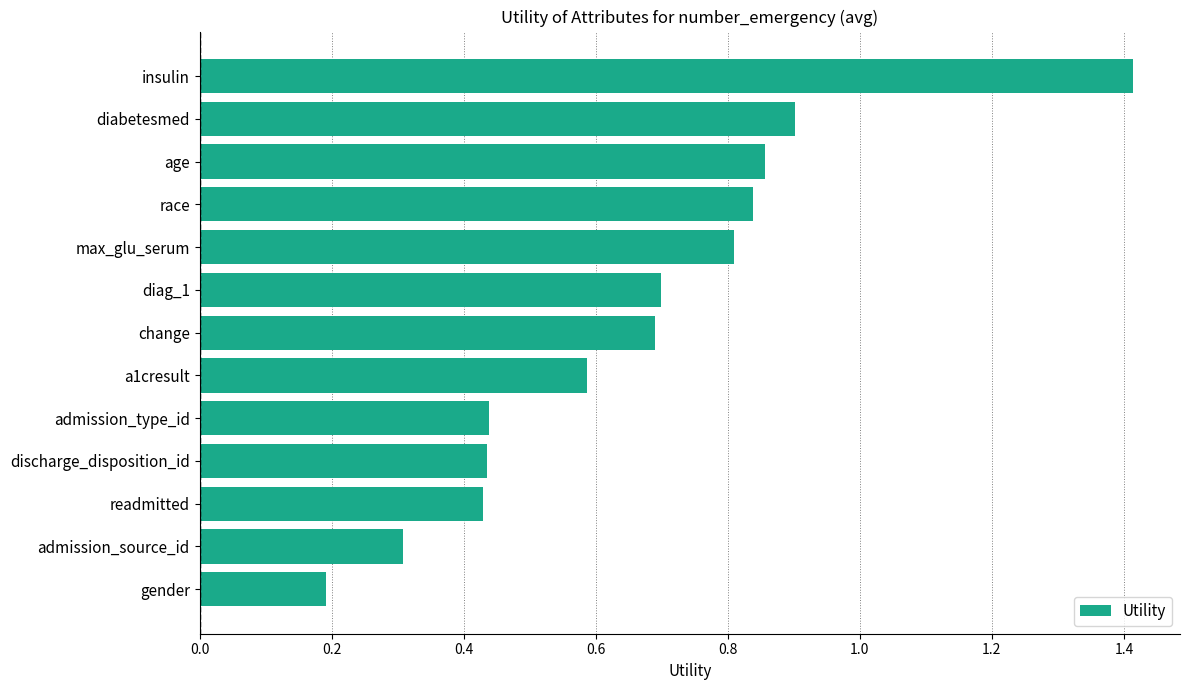

At which category does the chart reach its peak across all series?

insulin